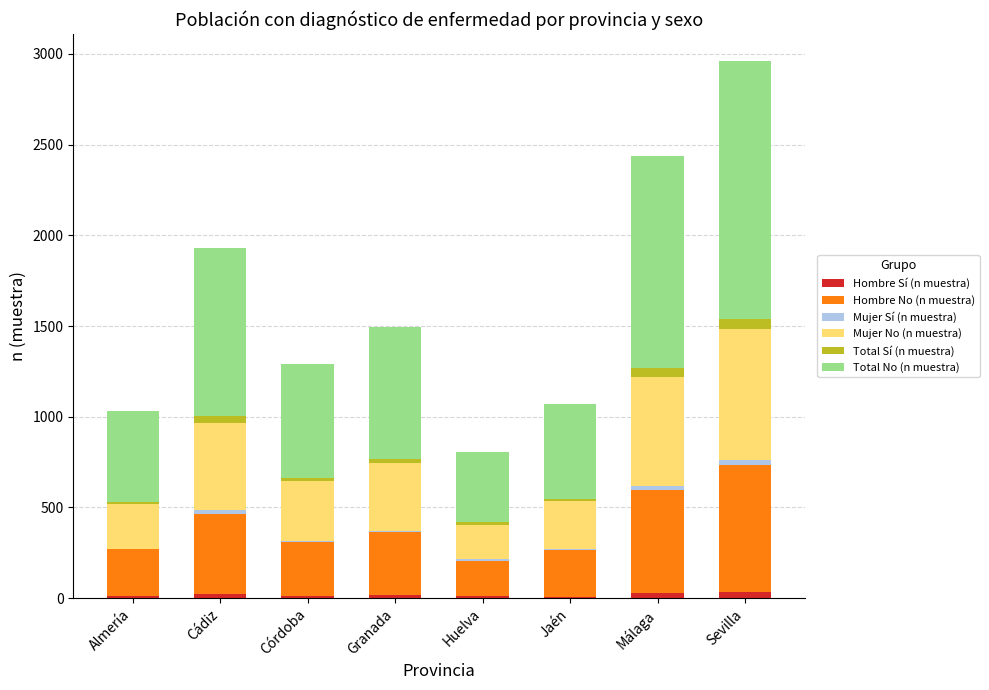

What is the sum of all Hombre Sí (n muestra) values?

138